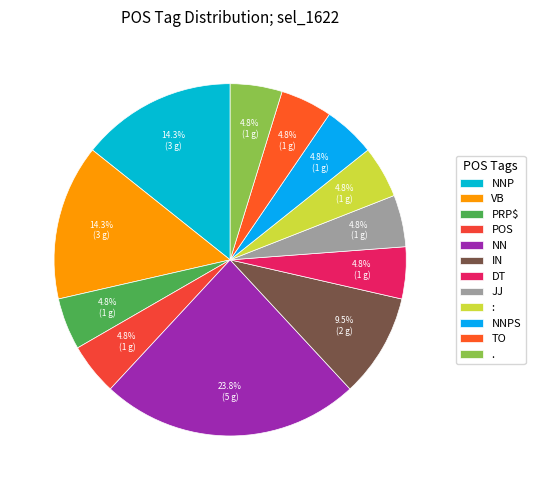

Is there a majority slice in this chart?

No